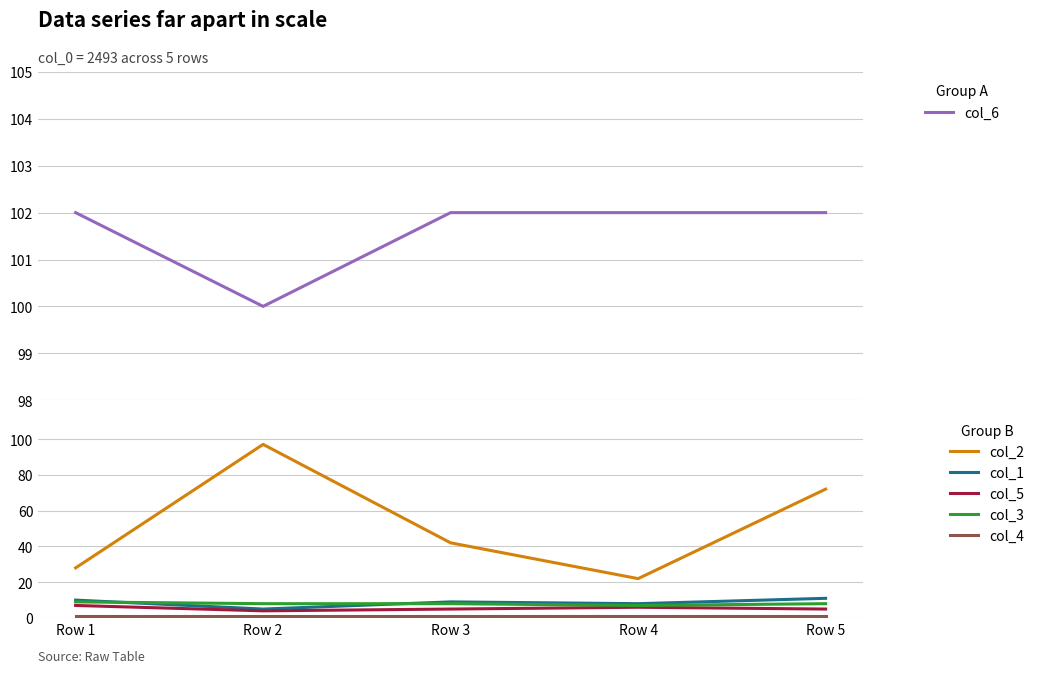

What is the difference between the maximum and second lowest values in the col_2 series?

69